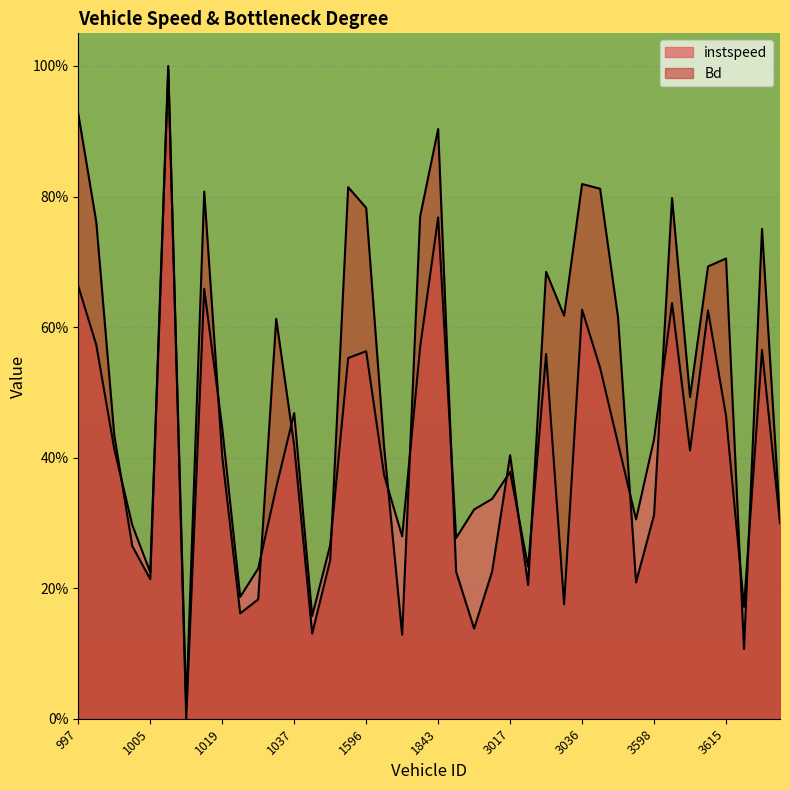

What is the difference between the maximum and minimum values in the Bd series?

1.0